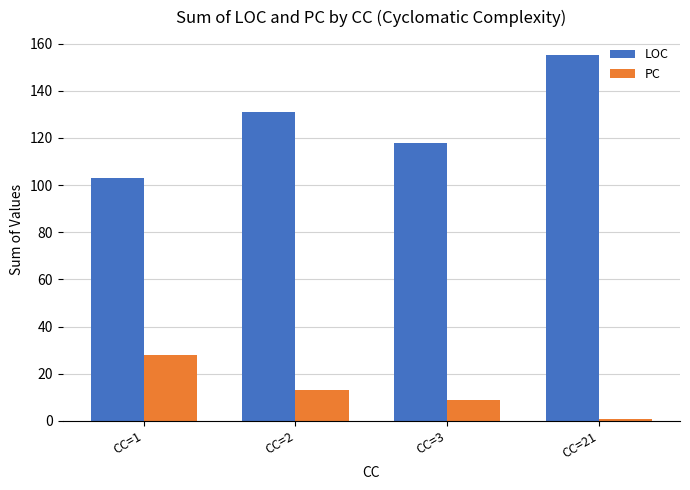

Reading right to left, list all the values displayed in this chart.

LOC: CC=21=155	CC=3=118	CC=2=131	CC=1=103
PC: CC=21=1	CC=3=9	CC=2=13	CC=1=28